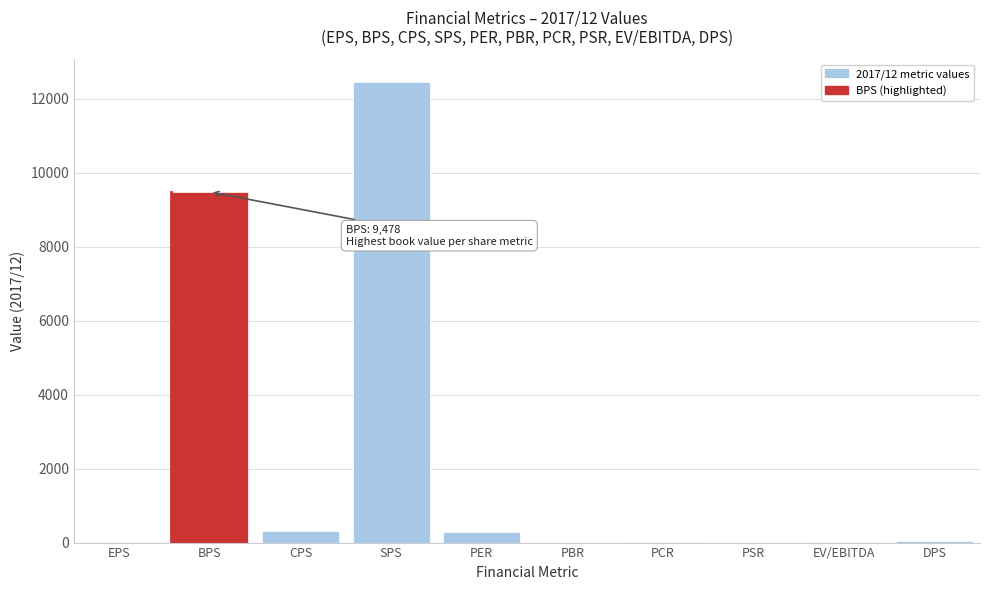

Between PER and BPS, which is larger?

BPS